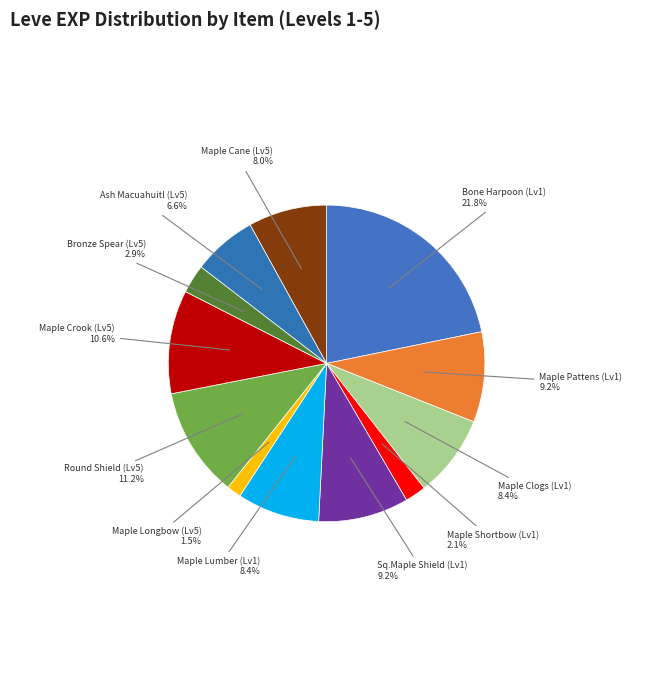

Which category has the biggest portion of the pie?

Bone Harpoon (Lv1)